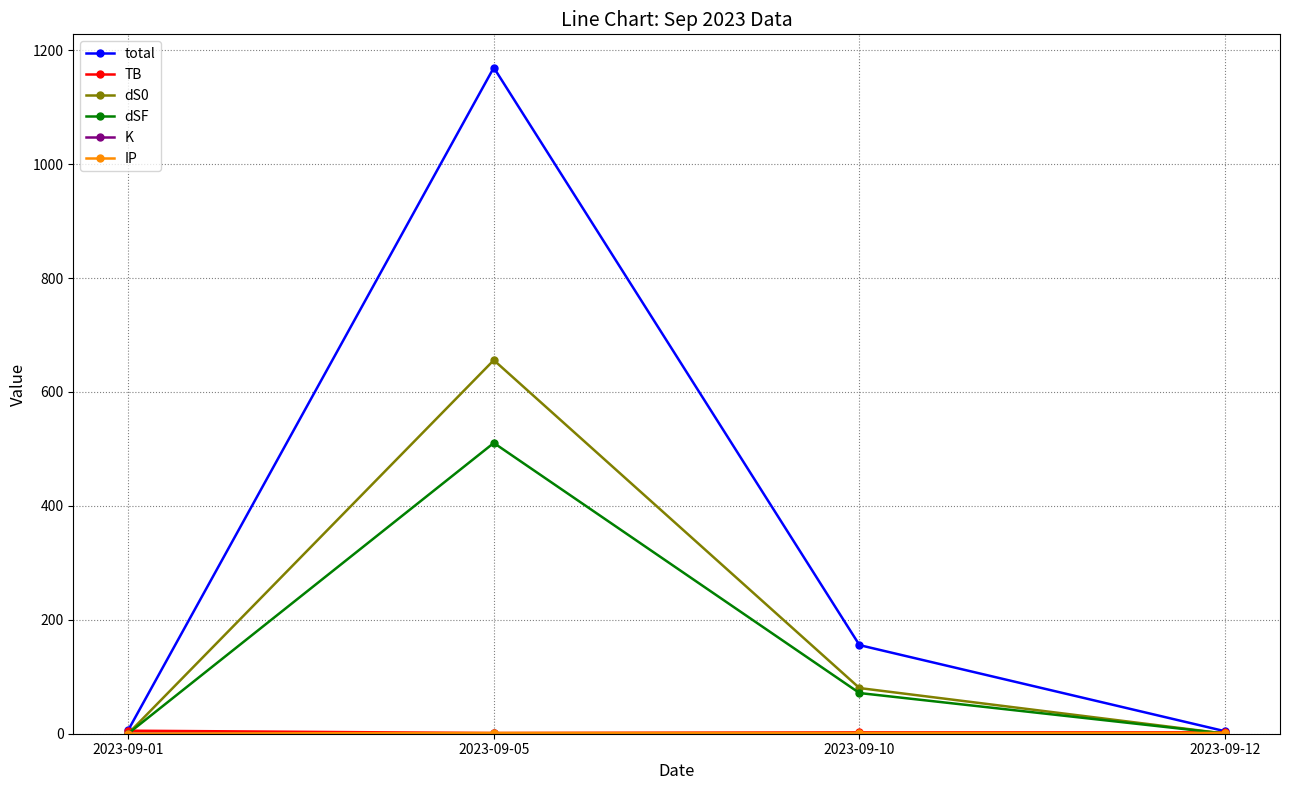

True or false: dS0 has more than 1 interior local peaks.

False